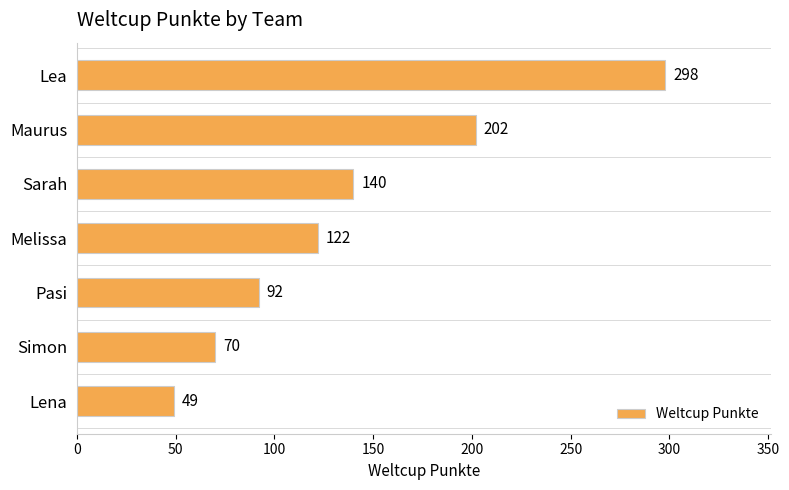

Reading bottom to top, what are all the values shown in this chart?

49	70	92	122	140	202	298